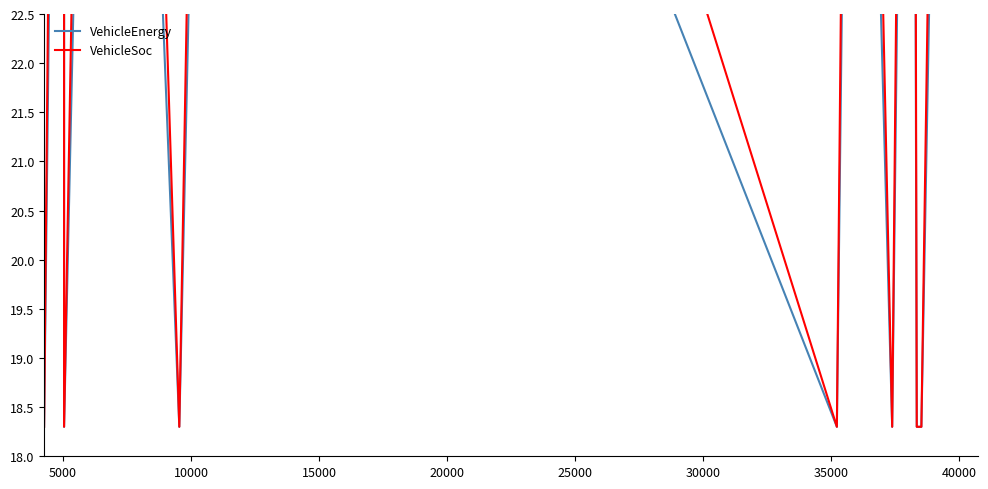

True or false: VehicleEnergy and VehicleSoc intersect in this chart.

False